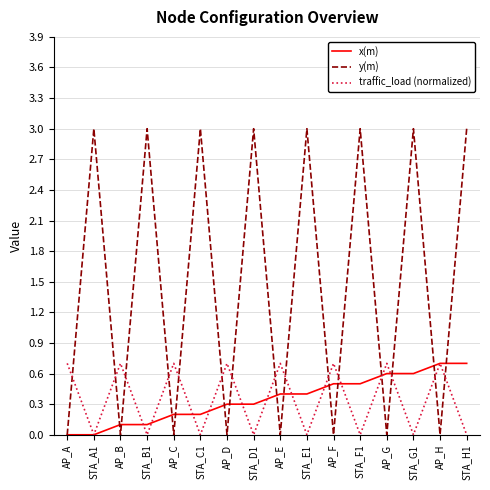

How many intersections are there between y(m) and traffic_load (normalized)?

15